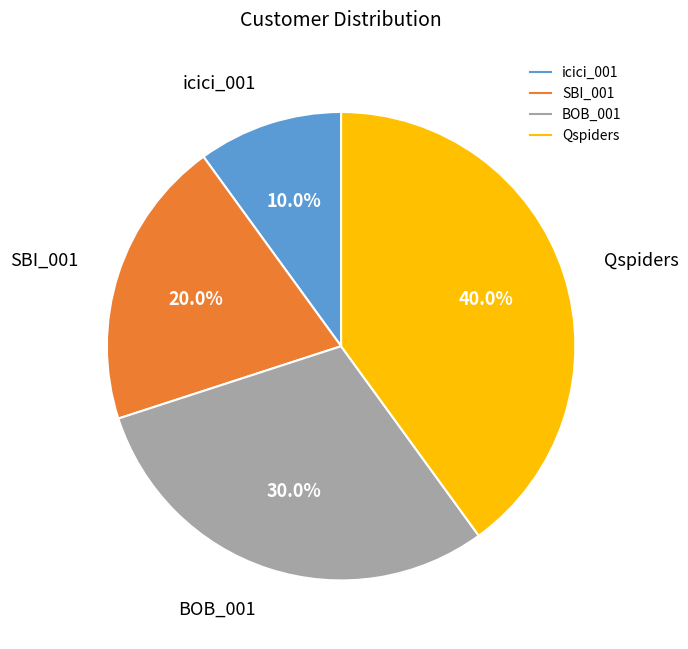

True or false: icici_001 accounts for 1% of the total.

False